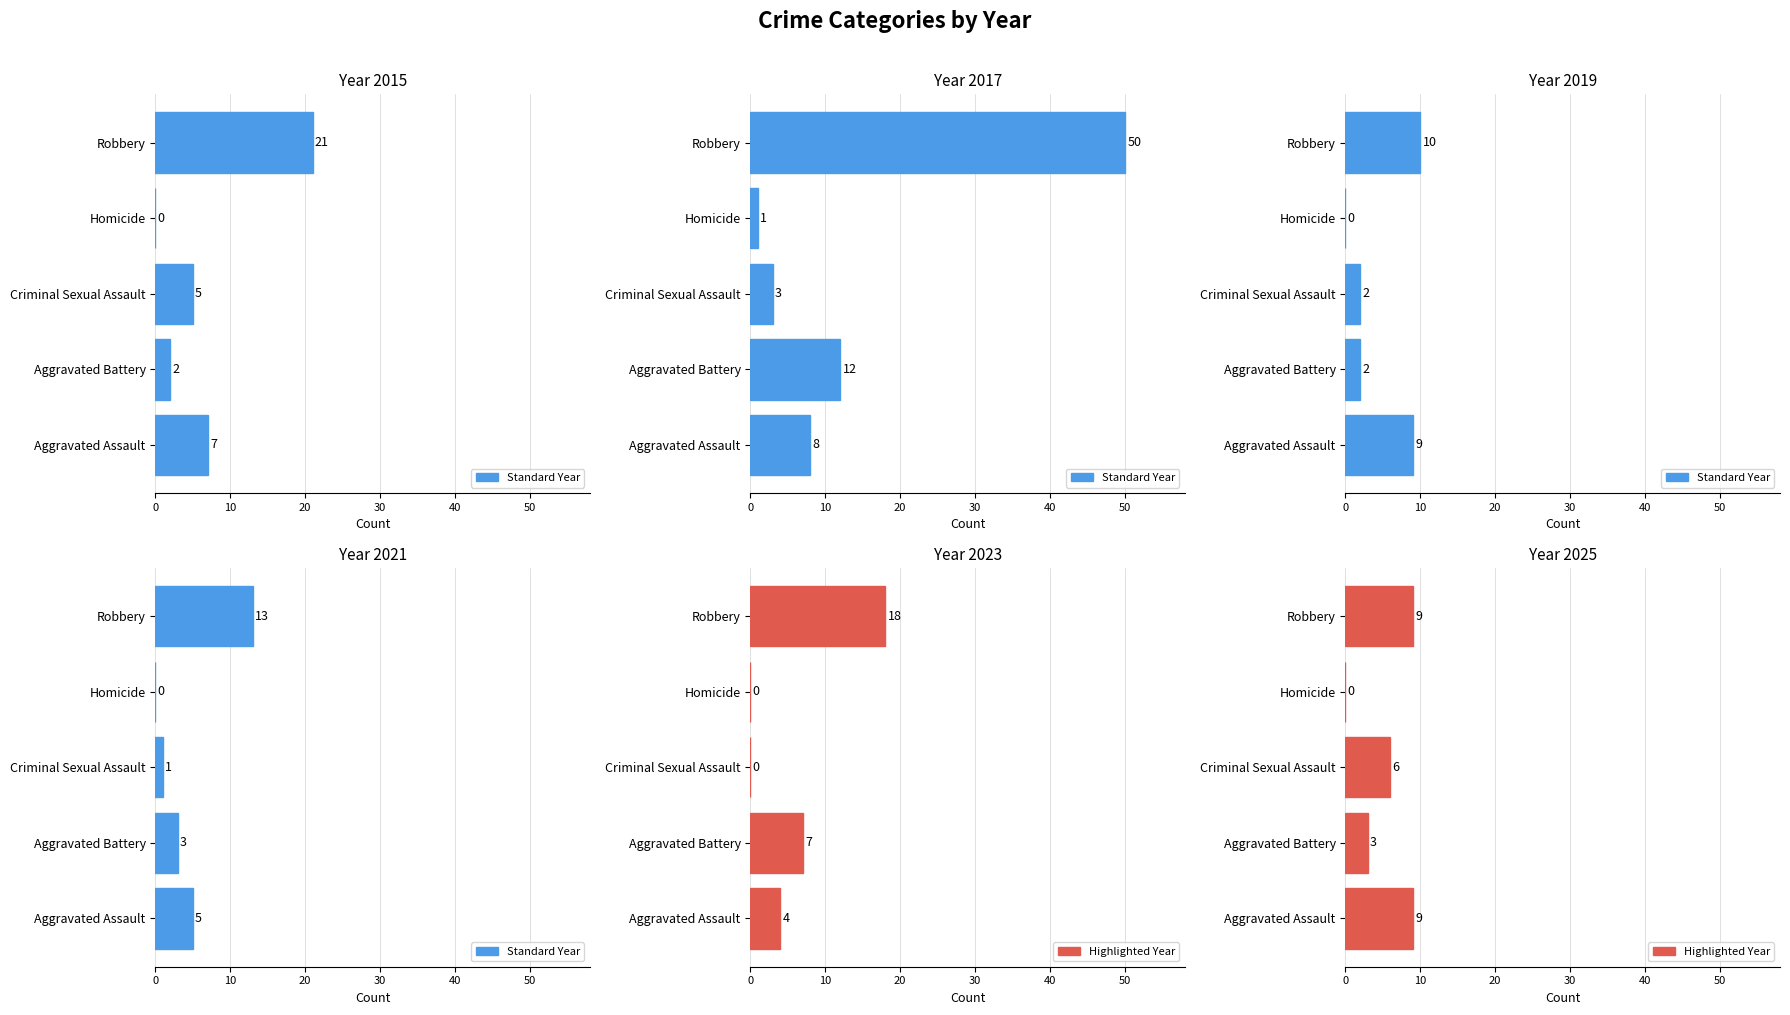

The value of 2019 at Homicide is -6. True or false?

False